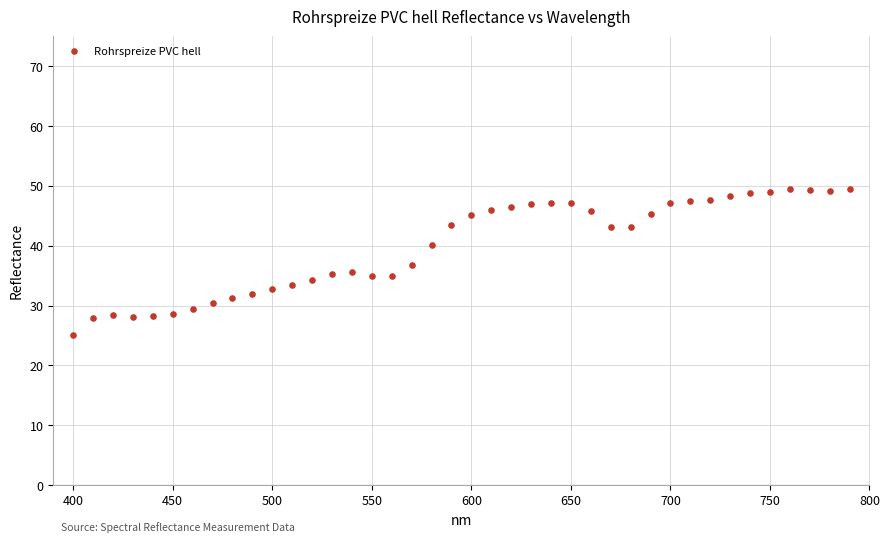

What is the range of X values (max minus min)?

390.0